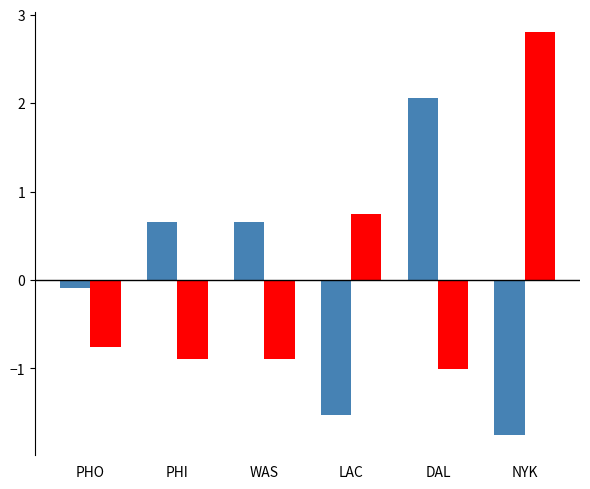

How many bars are there in each group?

2